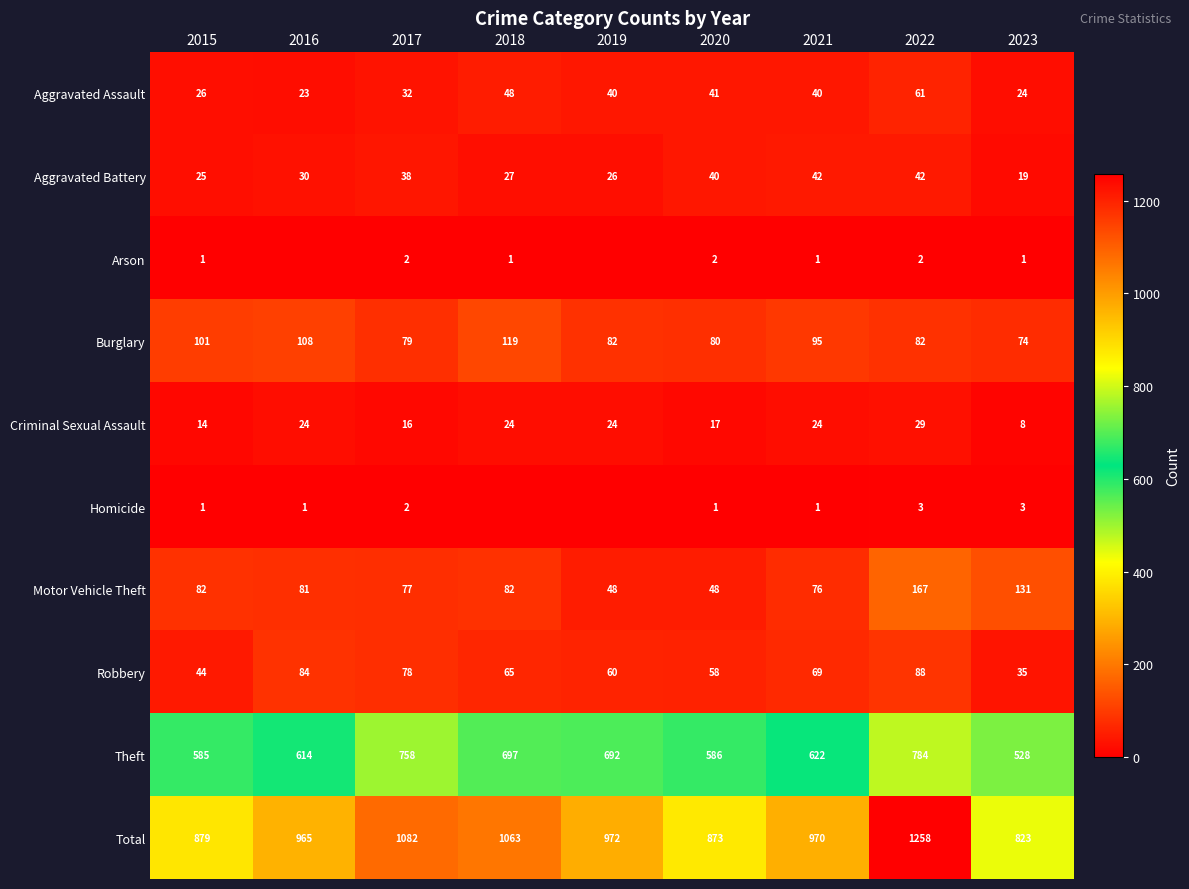

What is the total value across all series at 2015?

1758